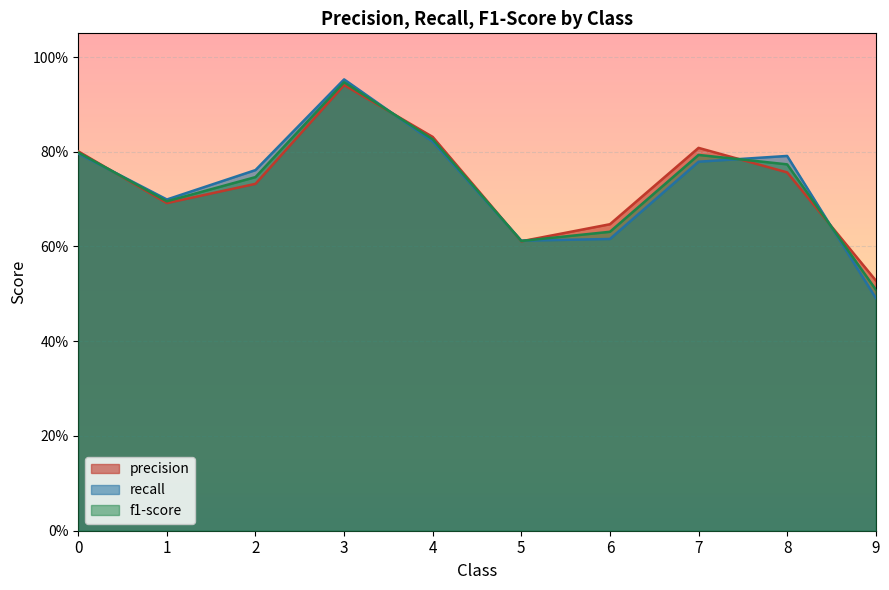

How many lines are shown in the chart?

3